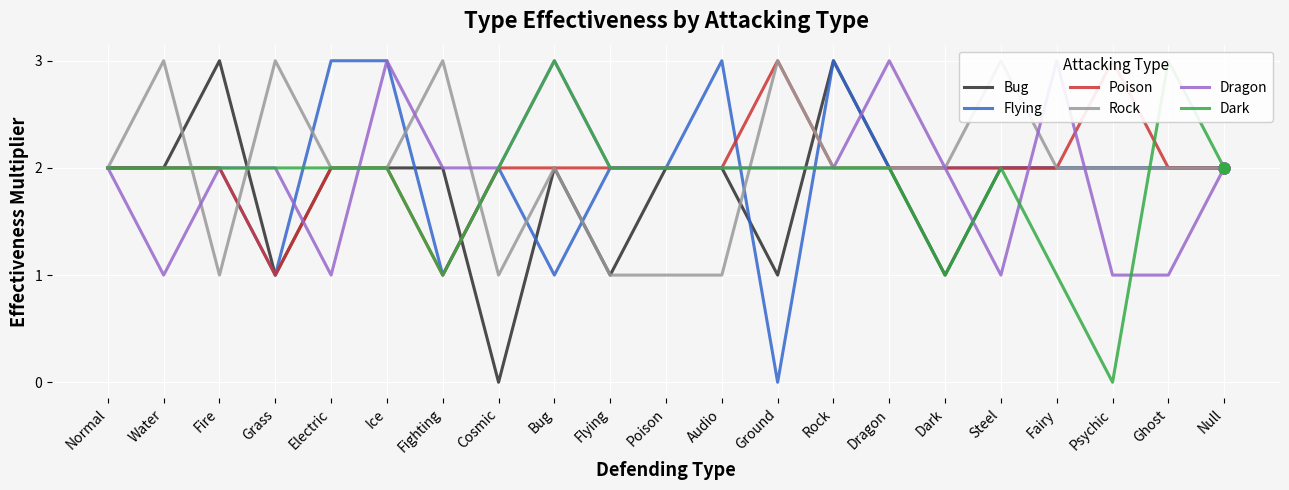

At how many categories does at least one series exceed 2?

15